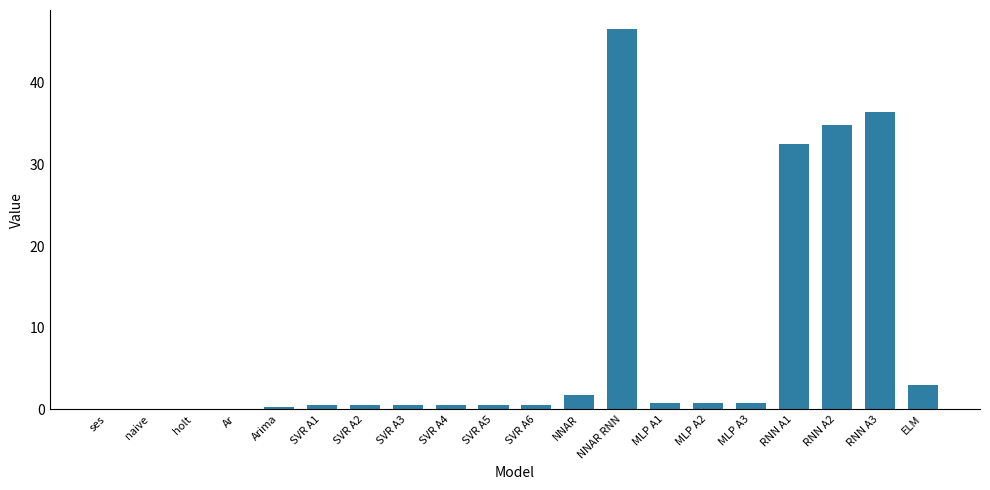

At which category does the chart reach its peak across all series?

NNAR RNN